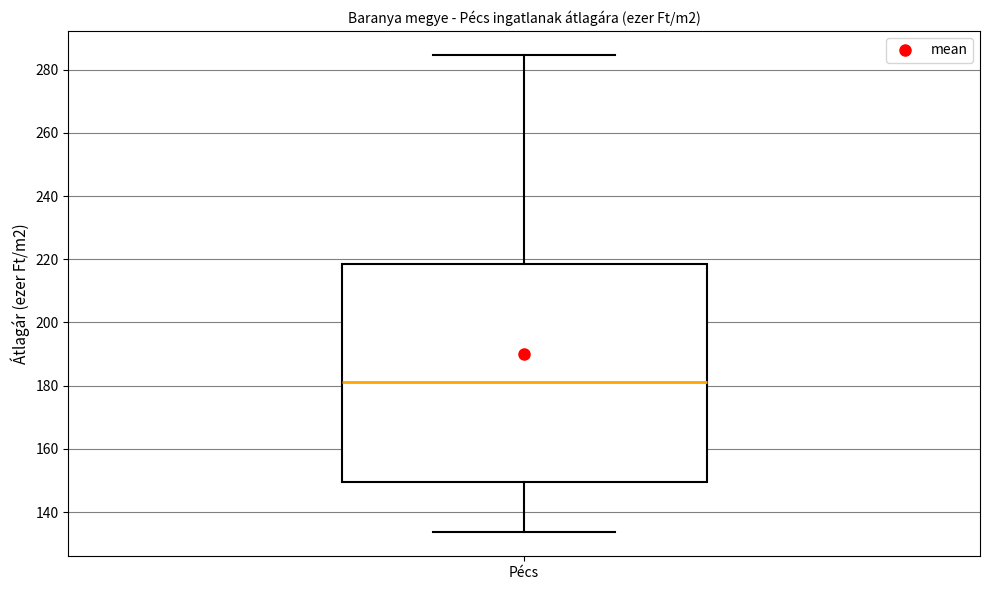

Where is the lower edge of the box for Pécs on the y-axis? The values are not printed on the chart, so give them approximately, as read against the axis.

150